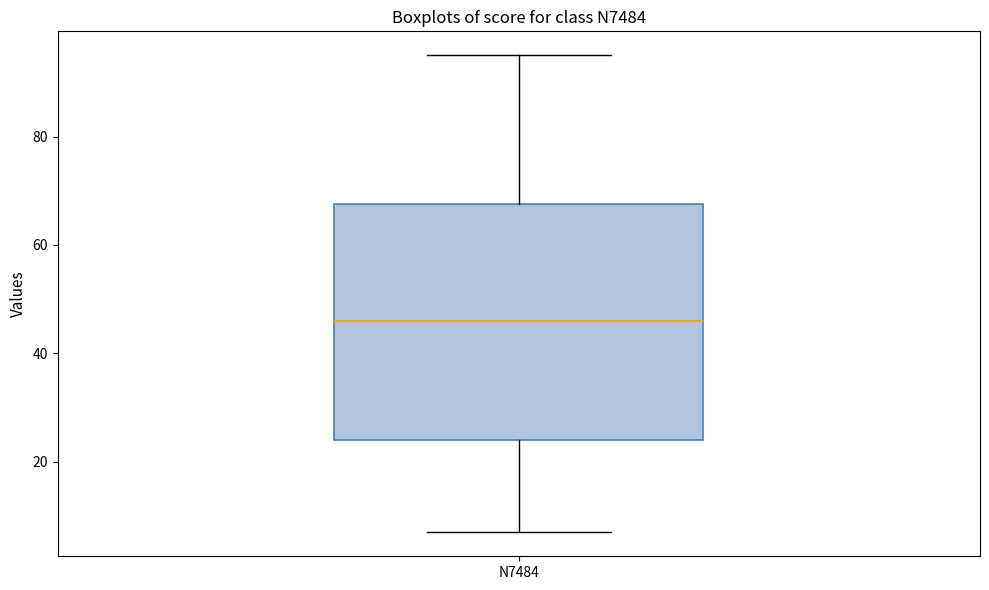

Transcribe this box plot: give where the median line is, the range the box spans, and where the two whiskers end, as read against the y-axis. The values are not printed on the chart, so give them approximately, as read against the axis.

median 46, box 24 to 68, whiskers 8 to 96